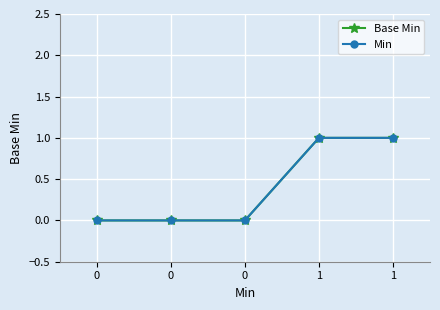

What is the value of the Min point at the 5th from the left?

1